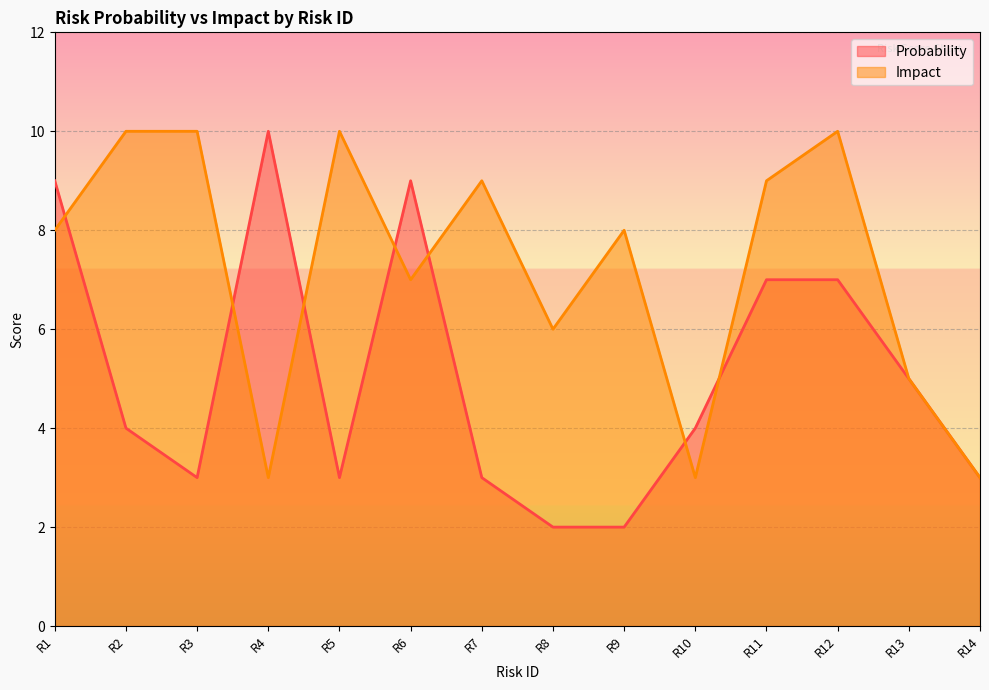

What is the value of the Impact point at the 3rd from the left?

10